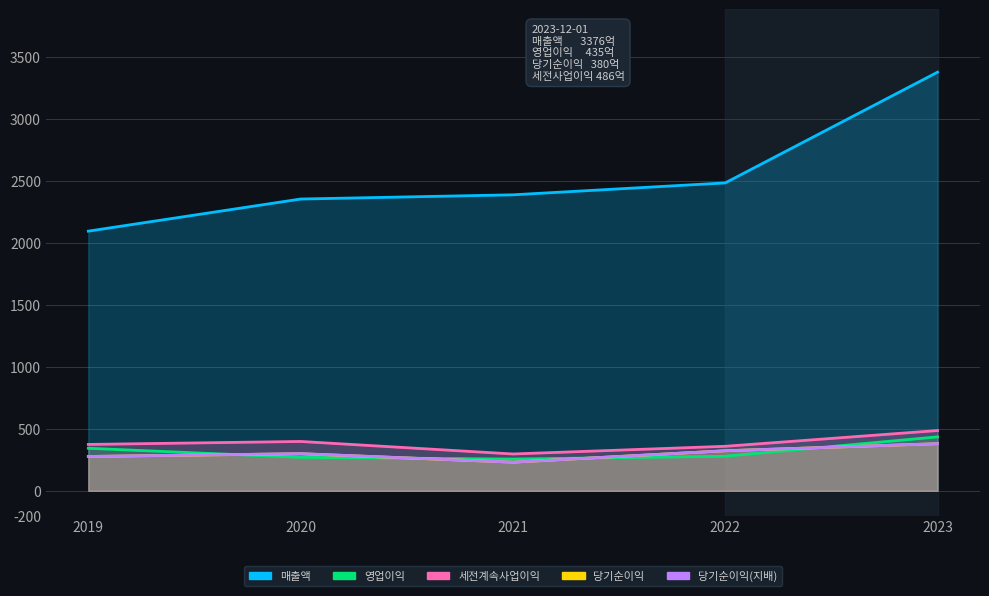

What is the value of the 매출액 point at the 5th from the left?

3376